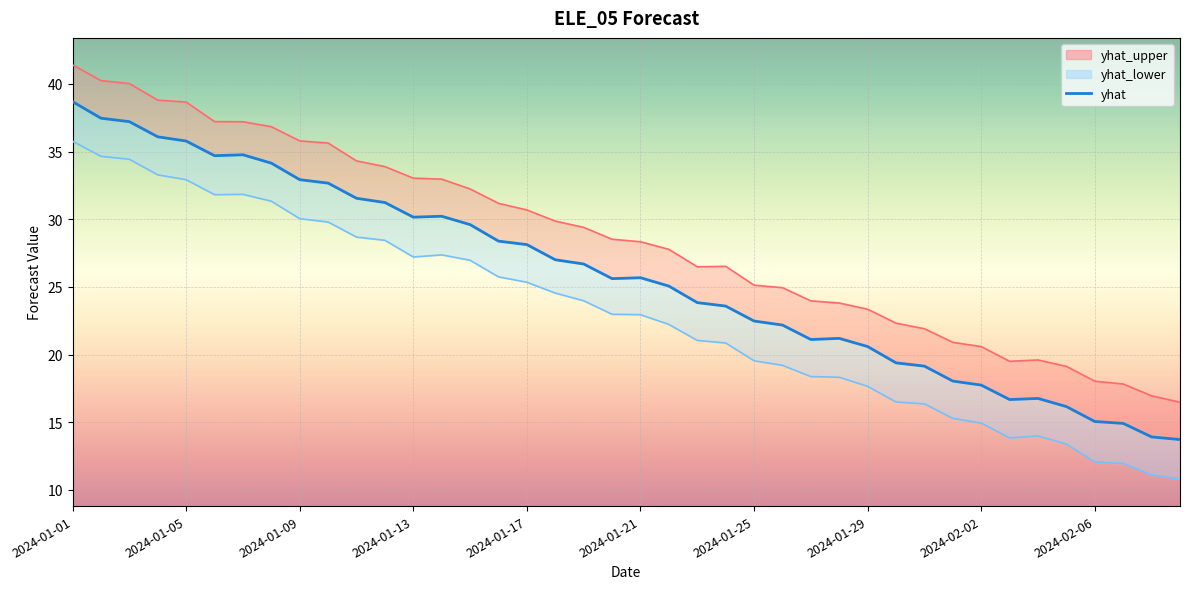

What are all the series names shown in the legend?

yhat_upper line, yhat_lower line, yhat